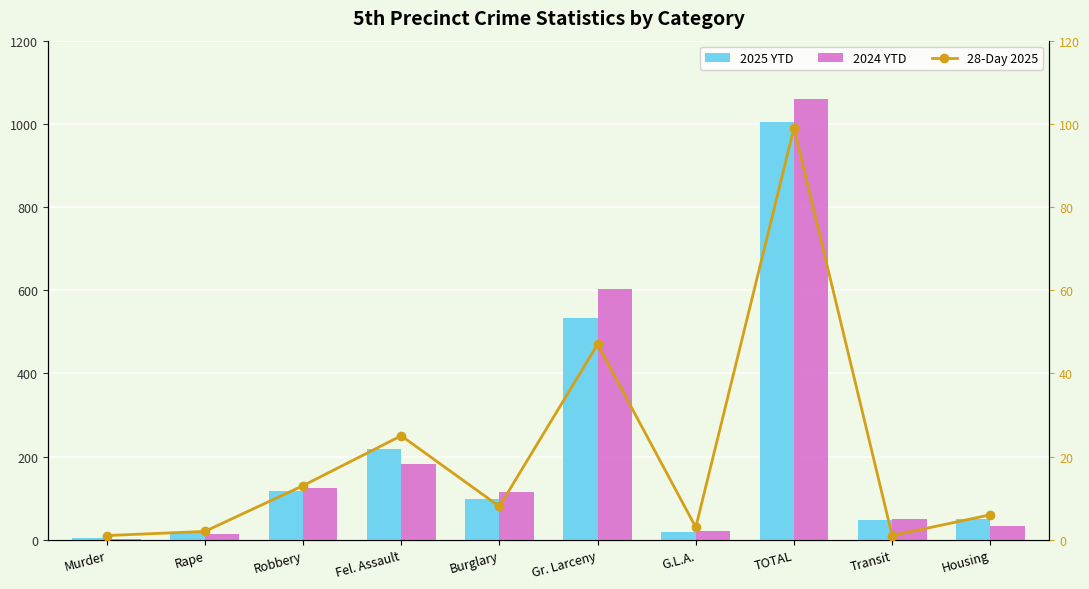

Rank the categories by 2024 YTD value from highest to lowest.

TOTAL, Gr. Larceny, Fel. Assault, Robbery, Burglary, Transit, Housing, G.L.A., Rape, Murder